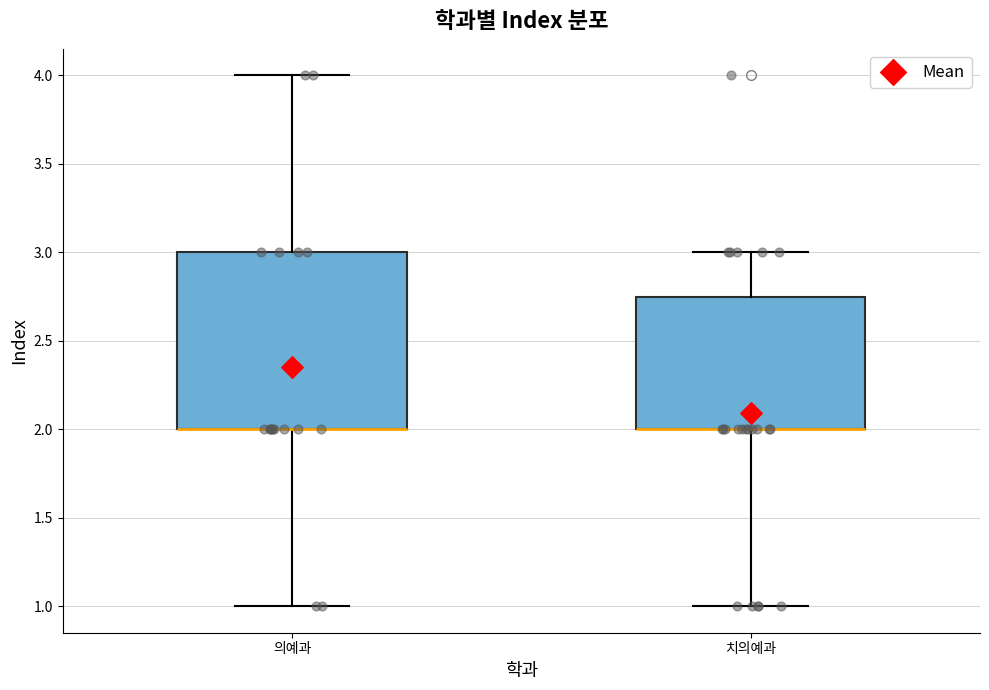

Where does the upper whisker of the box for 의예과 end on the y-axis? The values are not printed on the chart, so give them approximately, as read against the axis.

4.00